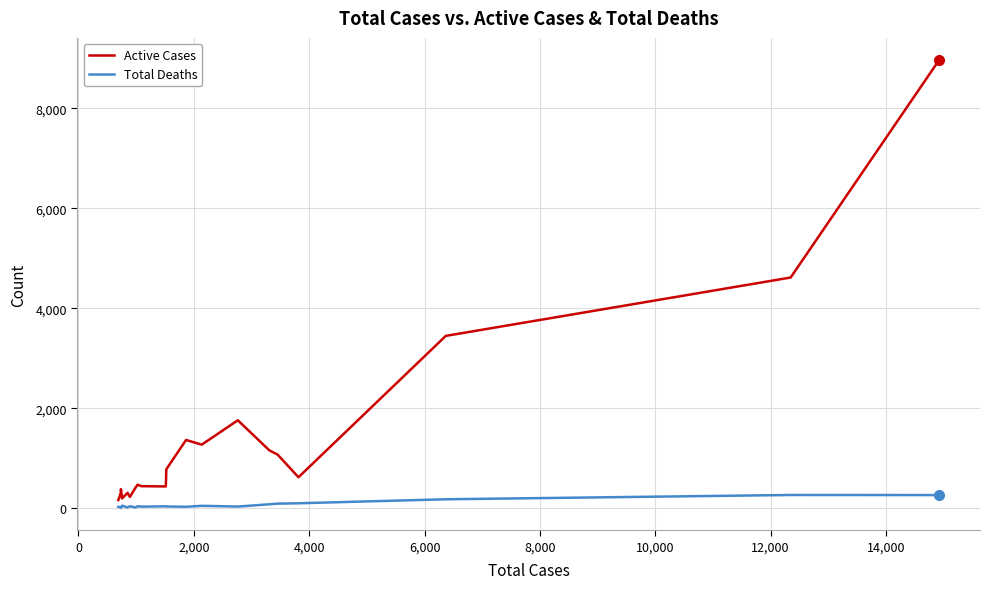

Rank the series by their maximum value, from highest to lowest.

Active Cases, Total Deaths